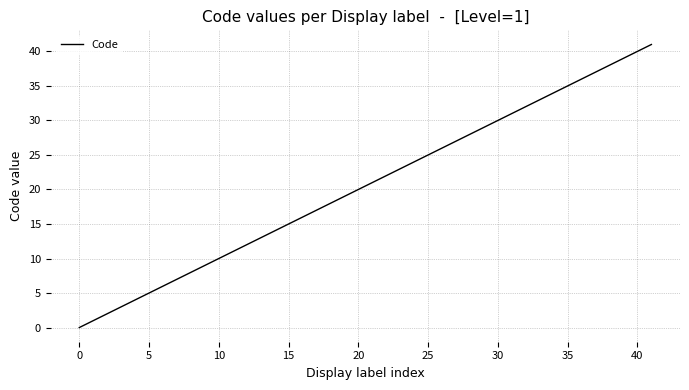

What is the maximum value shown in the chart?

41